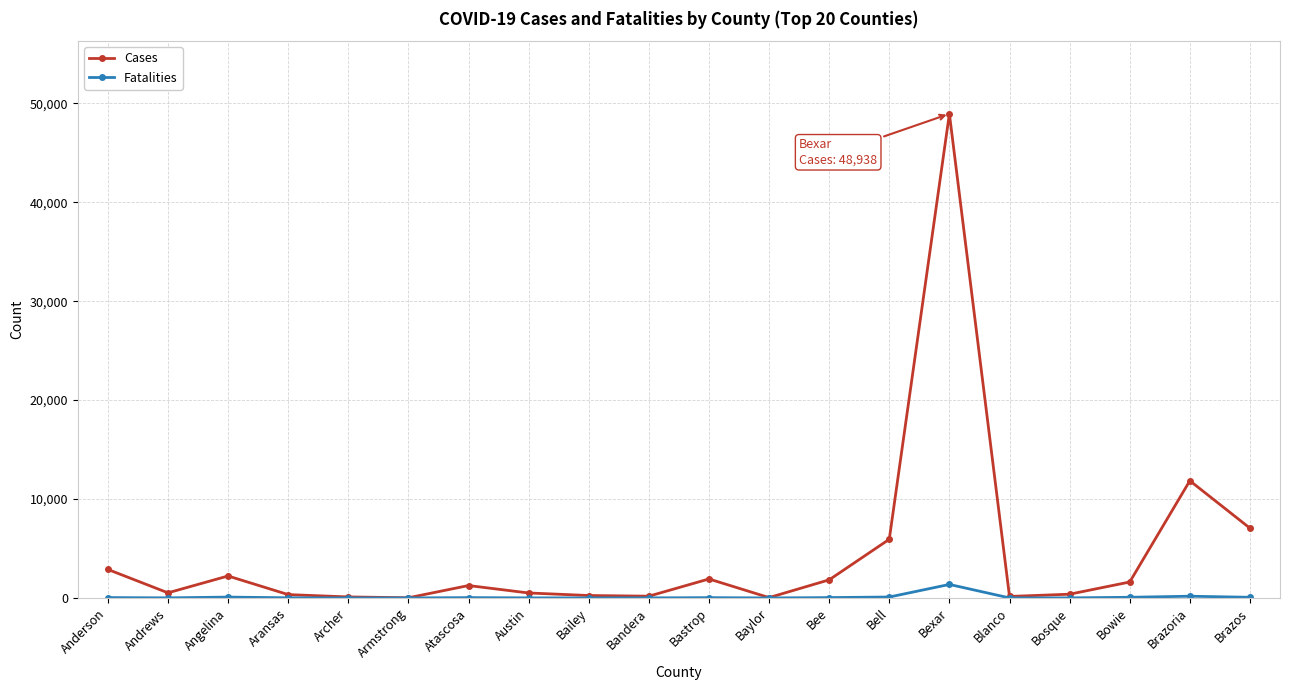

At which category does Cases reach its first local valley?

Andrews